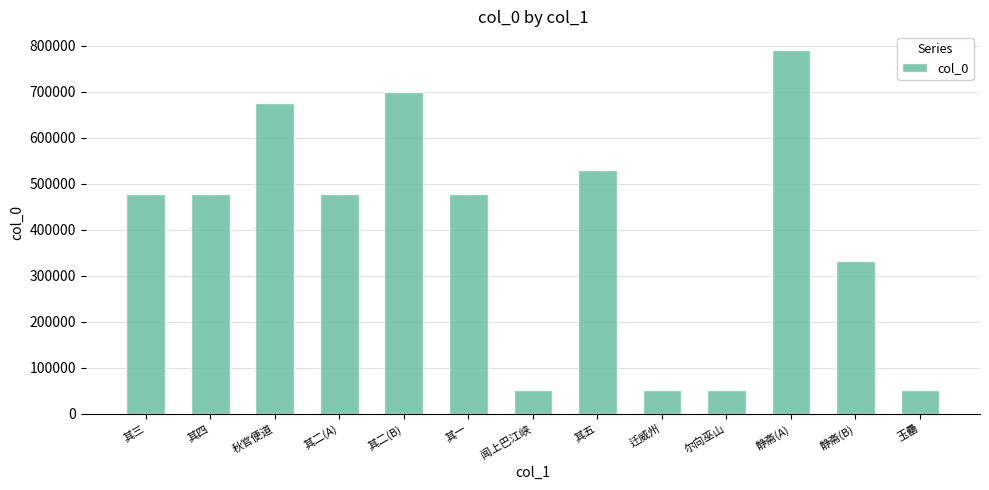

What is the label of the 5th bar from the left?

其二(B)